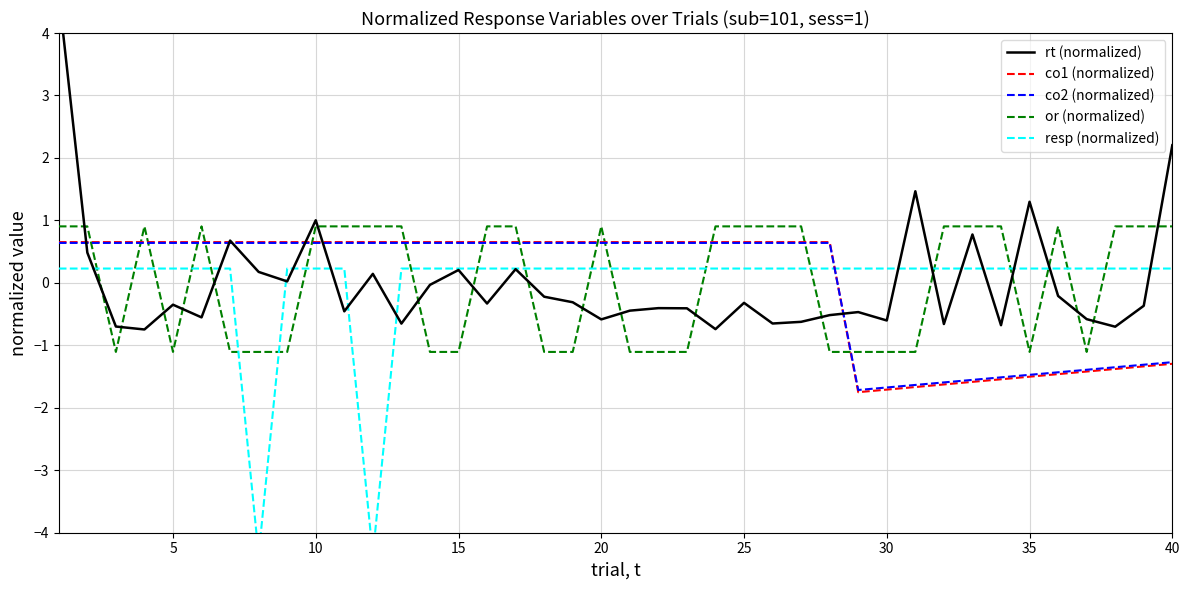

Which series has the largest range (max minus min)?

rt (normalized)